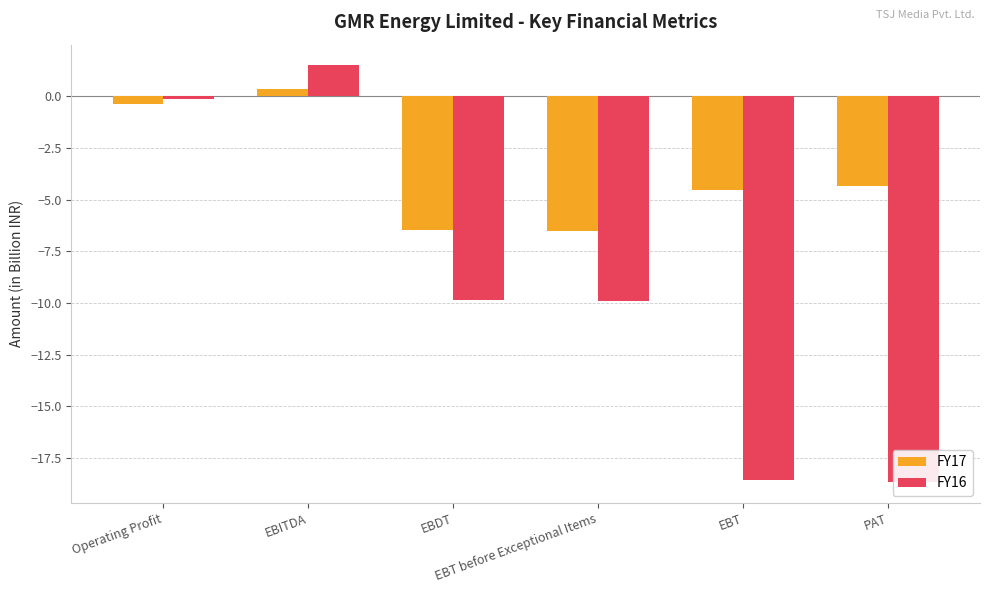

What position from the right is PAT?

1